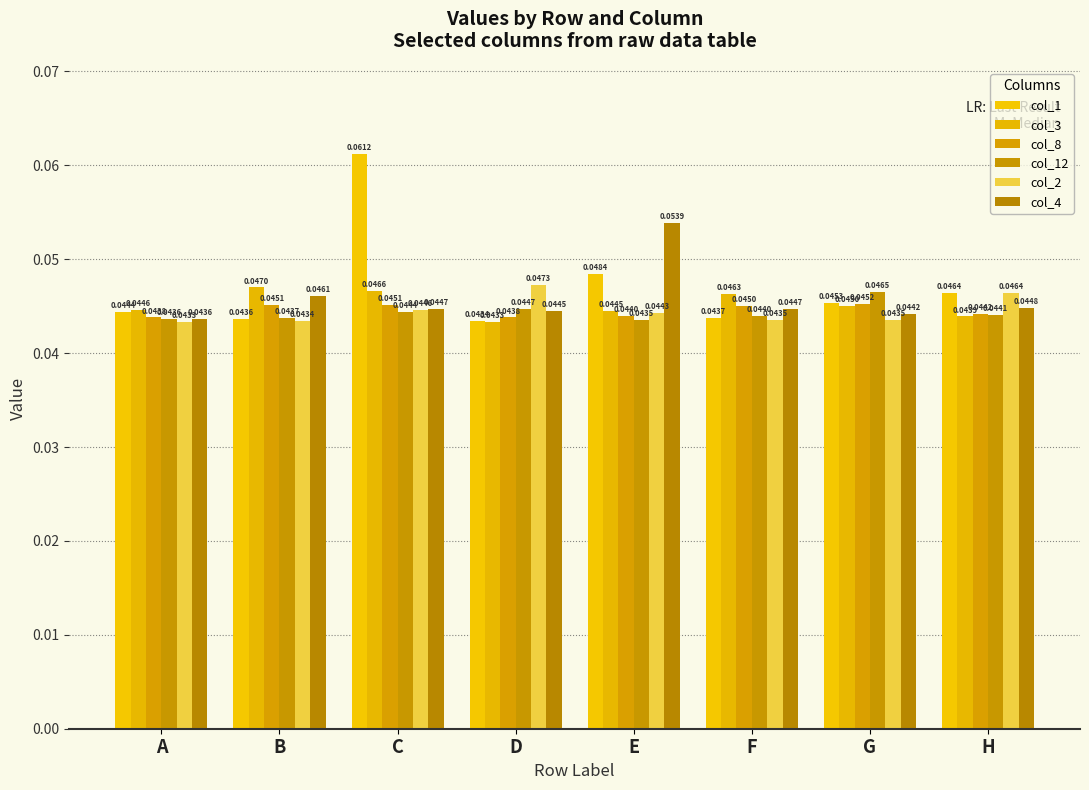

Reading left to right, extract all data points from this chart.

col_1: A=0.0	B=0.0	C=0.1	D=0.0	E=0.0	F=0.0	G=0.0	H=0.0
col_3: A=0.0	B=0.0	C=0.0	D=0.0	E=0.0	F=0.0	G=0.0	H=0.0
col_8: A=0.0	B=0.0	C=0.0	D=0.0	E=0.0	F=0.0	G=0.0	H=0.0
col_12: A=0.0	B=0.0	C=0.0	D=0.0	E=0.0	F=0.0	G=0.0	H=0.0
col_2: A=0.0	B=0.0	C=0.0	D=0.0	E=0.0	F=0.0	G=0.0	H=0.0
col_4: A=0.0	B=0.0	C=0.0	D=0.0	E=0.1	F=0.0	G=0.0	H=0.0